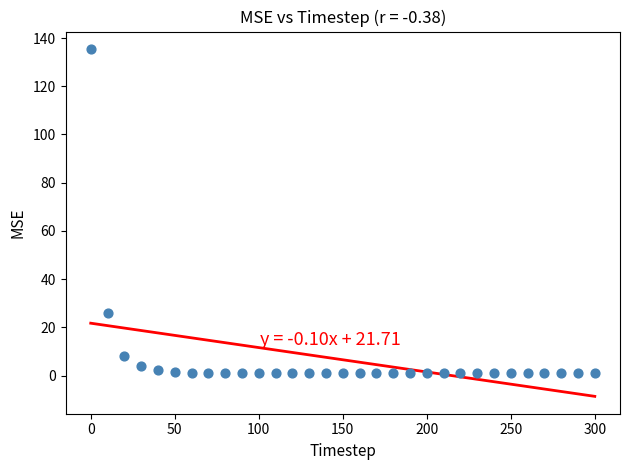

What Y value in the scatter plot is closest to 68?

25.8